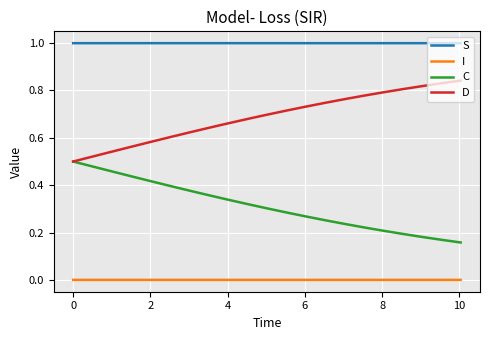

What is the minimum value for S?

1.0